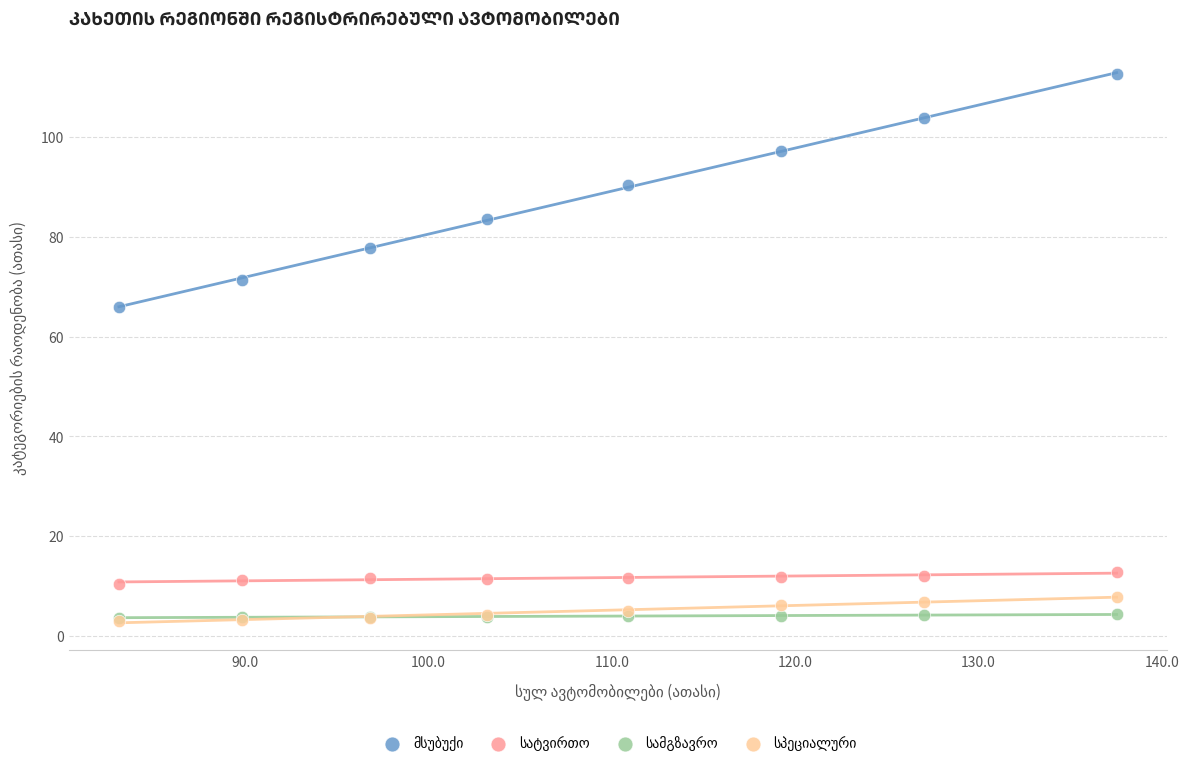

Across all series, what Y value is closest to 57?

65.9